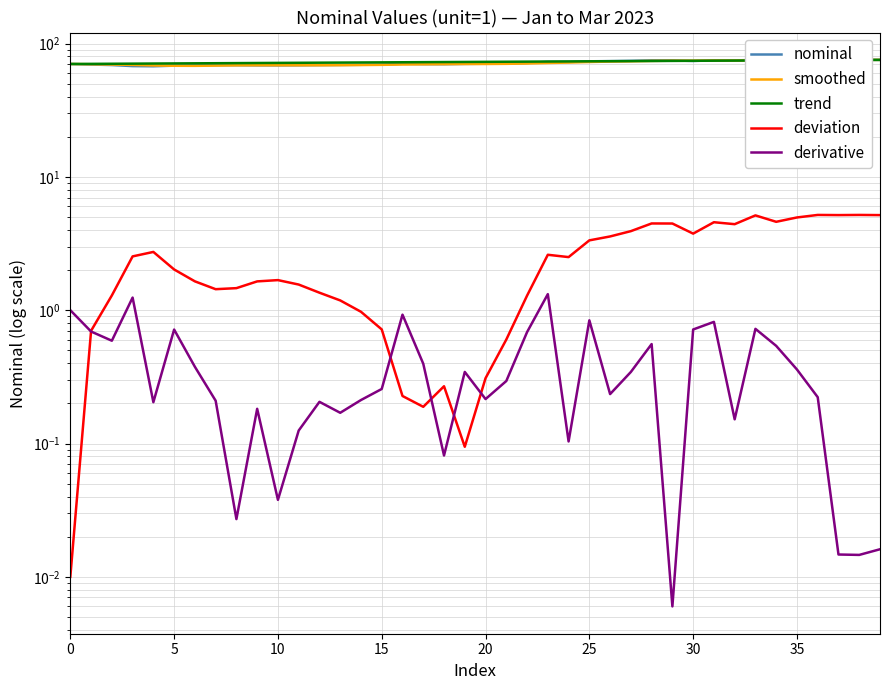

Reading right to left, extract all data points from this chart.

nominal: 75.5	75.5	75.5	75.5	75.3	74.9	75.4	74.7	74.9	74.0	74.8	74.8	74.2	73.9	73.6	72.8	72.9	71.6	70.9	70.6	70.4	70.0	70.1	70.5	69.6	69.3	69.1	69.0	68.8	68.6	68.7	68.8	68.9	68.7	68.3	67.6	67.8	69.0	69.6	70.3
smoothed: 75.5	75.4	75.3	75.3	75.1	75.0	74.8	74.6	74.6	74.4	74.4	74.1	73.6	73.3	72.7	72.0	71.5	70.9	70.5	70.3	70.3	70.1	69.9	69.6	69.3	69.0	68.9	68.8	68.7	68.8	68.8	68.7	68.4	68.1	68.2	68.5	69.2	69.6	70.0	70.3
trend: 75.5	75.3	75.2	75.1	74.9	74.8	74.7	74.5	74.4	74.3	74.1	74.0	73.9	73.7	73.6	73.5	73.3	73.2	73.1	72.9	72.8	72.7	72.5	72.4	72.3	72.2	72.0	71.9	71.8	71.6	71.5	71.4	71.2	71.1	71.0	70.8	70.7	70.6	70.4	70.3
deviation: 5.2	5.2	5.2	5.2	5.0	4.6	5.1	4.4	4.6	3.8	4.5	4.5	3.9	3.6	3.3	2.5	2.6	1.3	0.6	0.3	0.1	0.3	0.2	0.2	0.7	1.0	1.2	1.4	1.6	1.7	1.6	1.5	1.4	1.6	2.0	2.7	2.5	1.3	0.7	0.0
derivative: 0.0	0.0	0.0	0.2	0.4	0.5	0.7	0.2	0.8	0.7	0.0	0.6	0.3	0.2	0.8	0.1	1.3	0.7	0.3	0.2	0.3	0.1	0.4	0.9	0.3	0.2	0.2	0.2	0.1	0.0	0.2	0.0	0.2	0.4	0.7	0.2	1.2	0.6	0.7	1.0